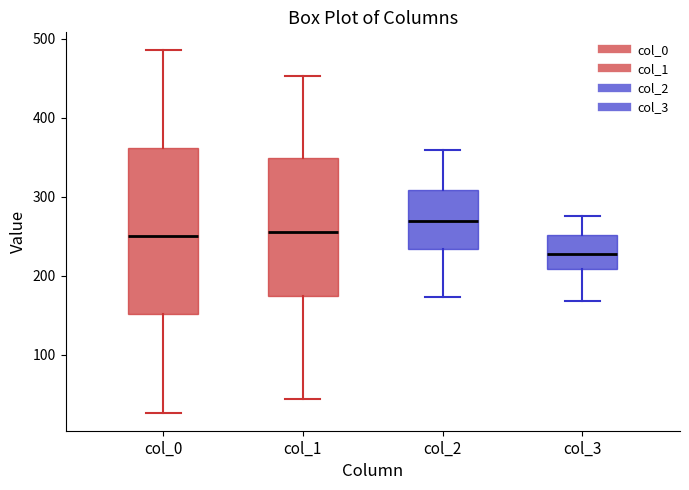

Which box has the highest median line?

col_2